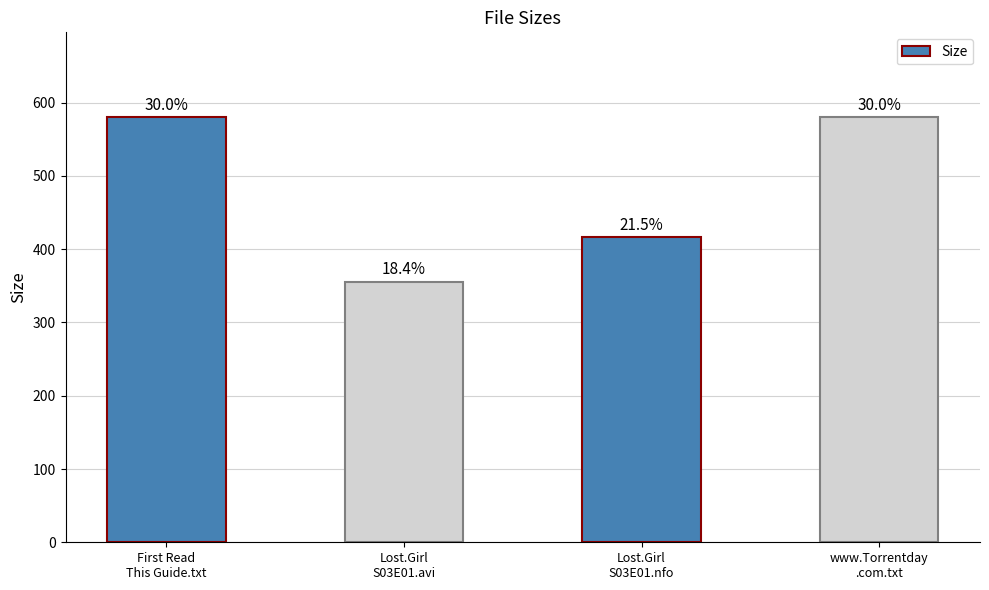

What is the label of the 4th bar from the right?

First Read
This Guide.txt